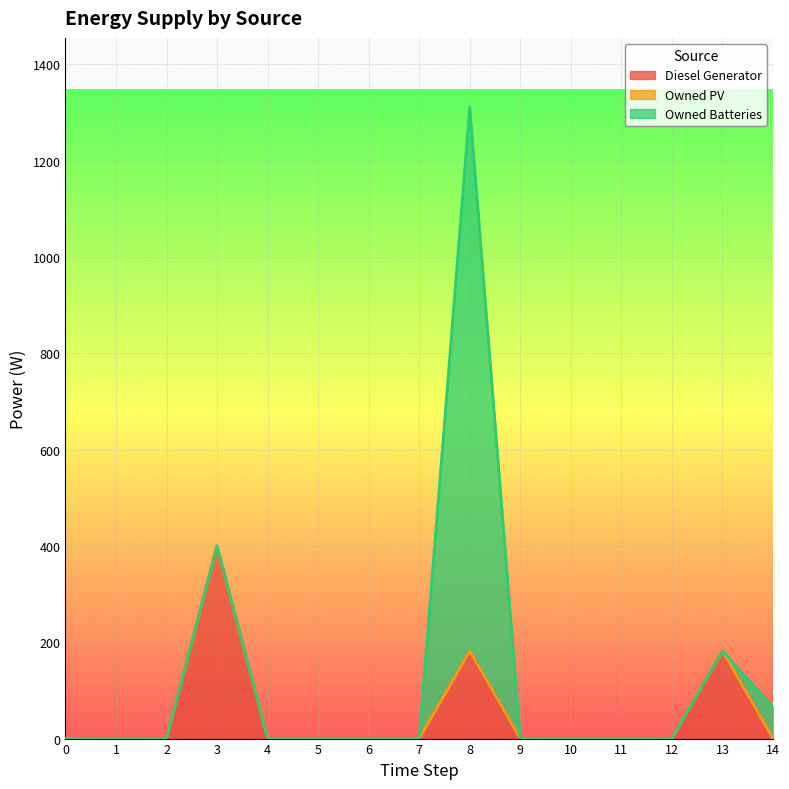

Which series has the largest range (max minus min)?

Owned Batteries